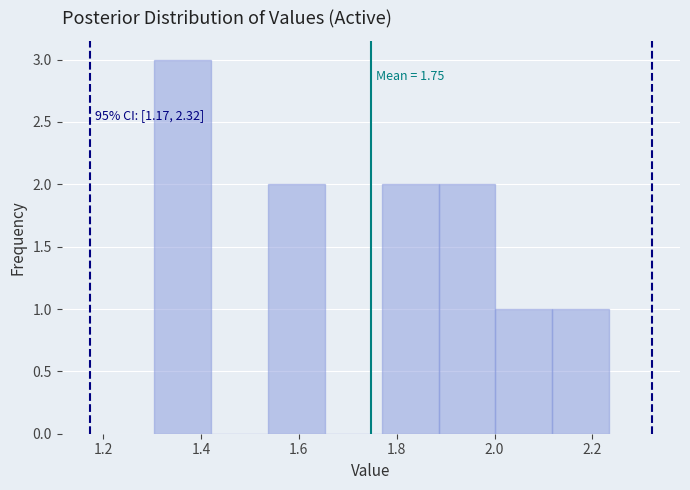

Over which range of the x-axis is the bar tallest?

1.30 to 1.42